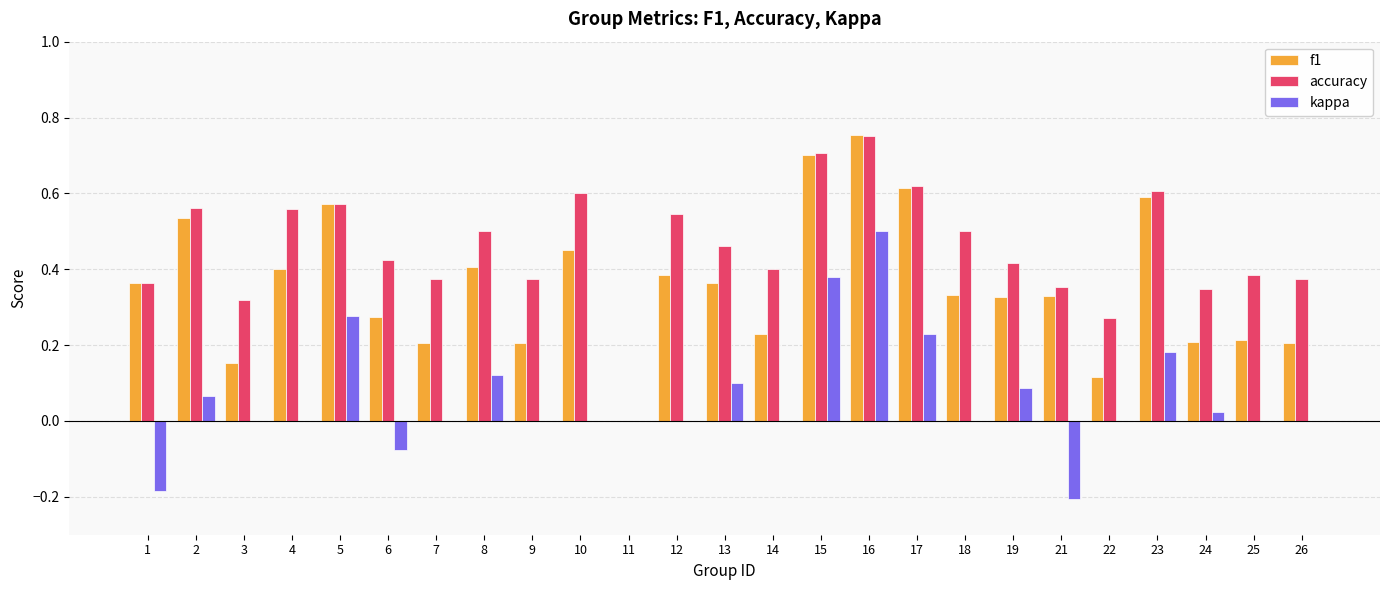

At which category does the chart reach its peak across all series?

16